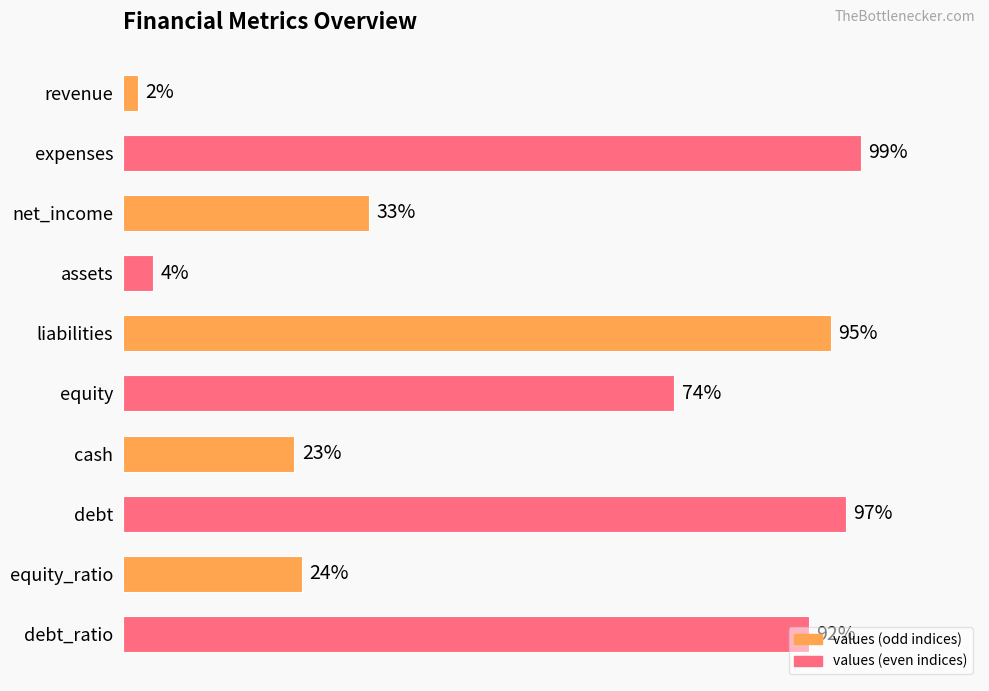

At which label is the value closest to 50?

net_income